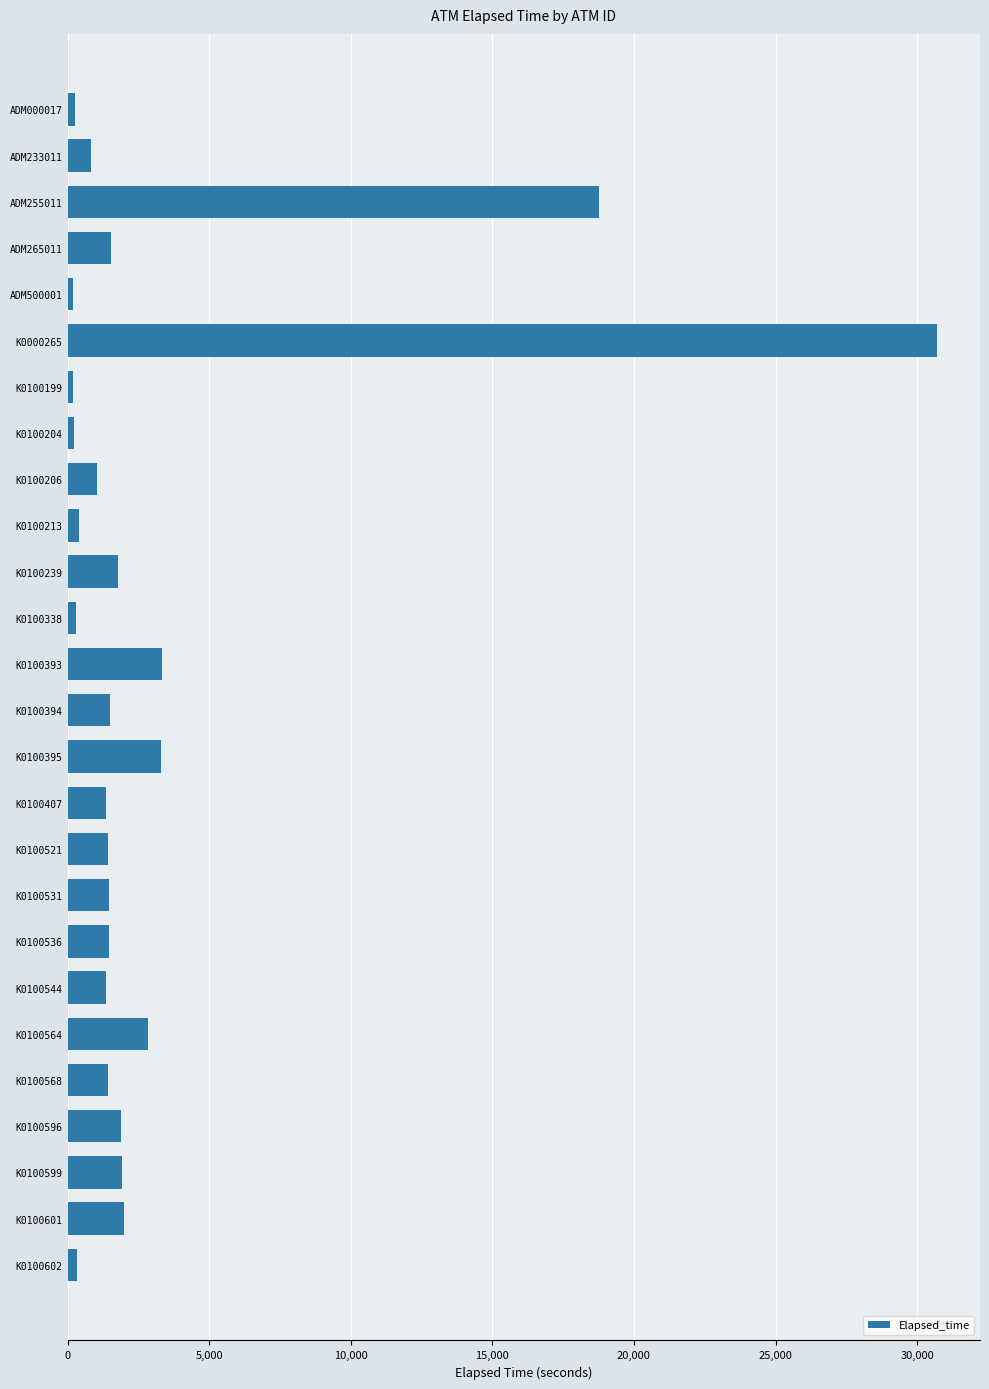

At which category does the chart reach its peak across all series?

K0000265